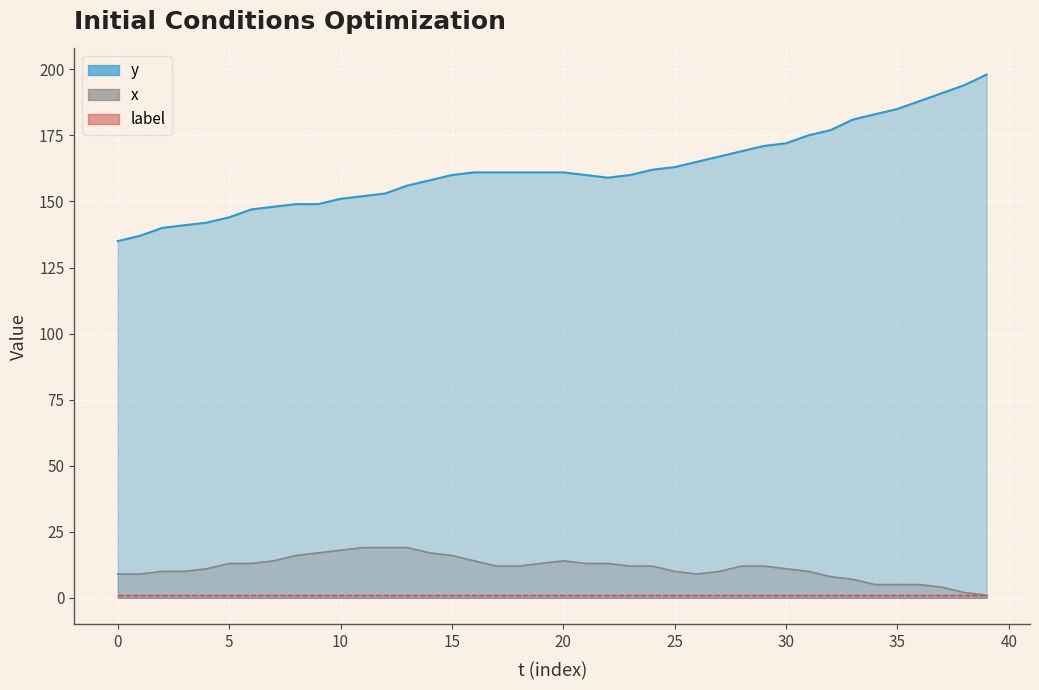

Is it true that x equals 8 at 35?

False